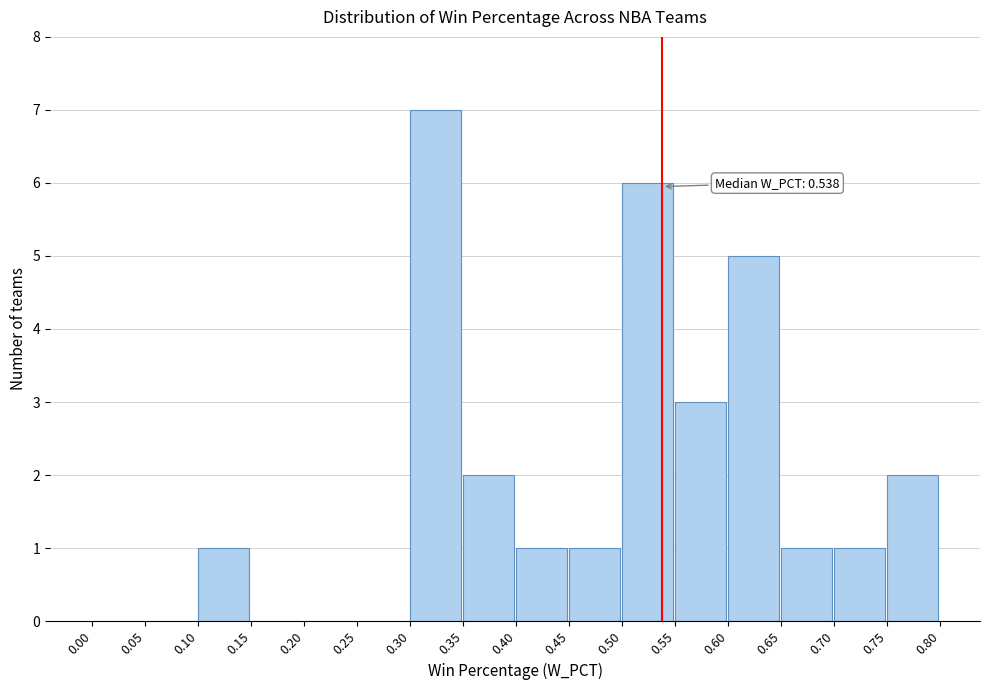

Which range on the x-axis has the tallest bar?

0.30 to 0.35